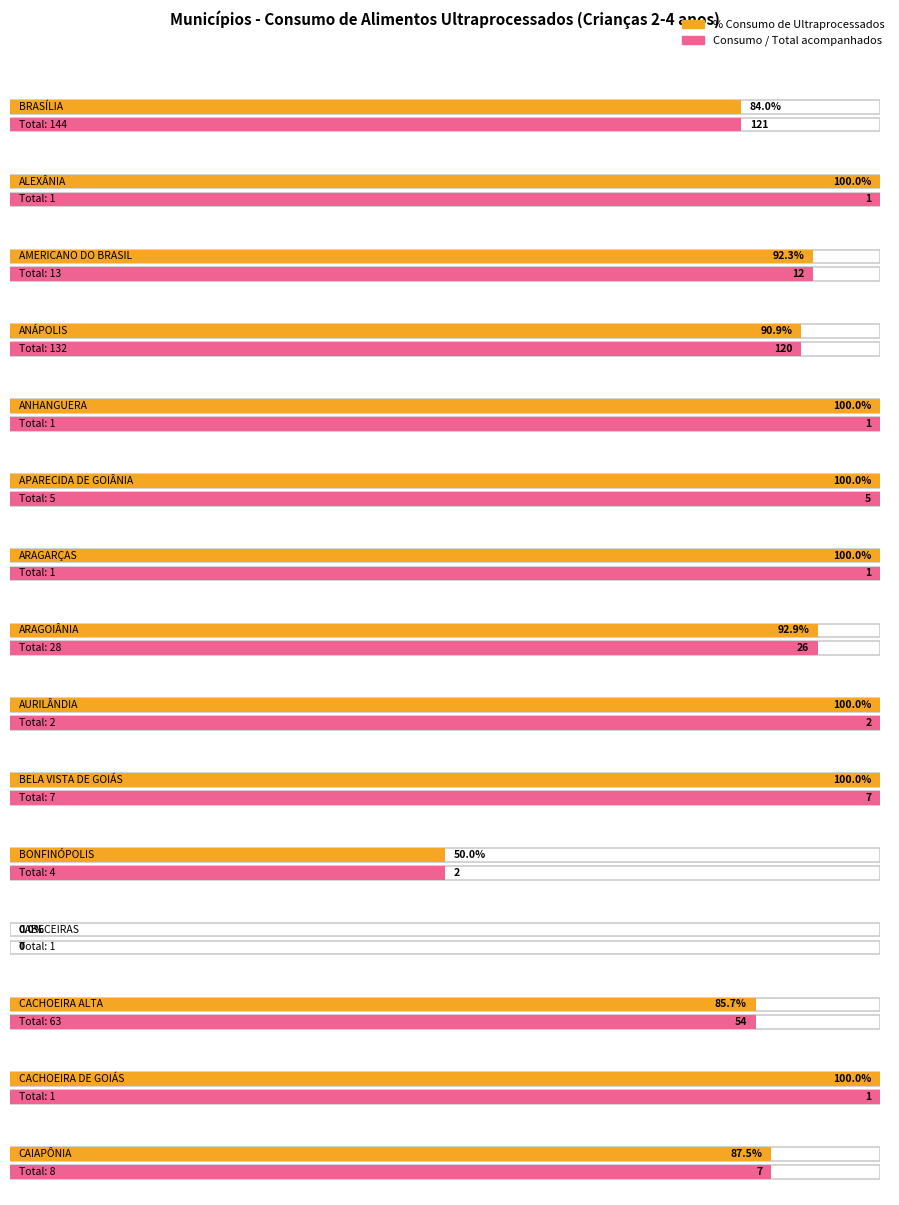

Which category has the lowest value in the Consumo de Alimentos Ultraprocessados series?

CABECEIRAS